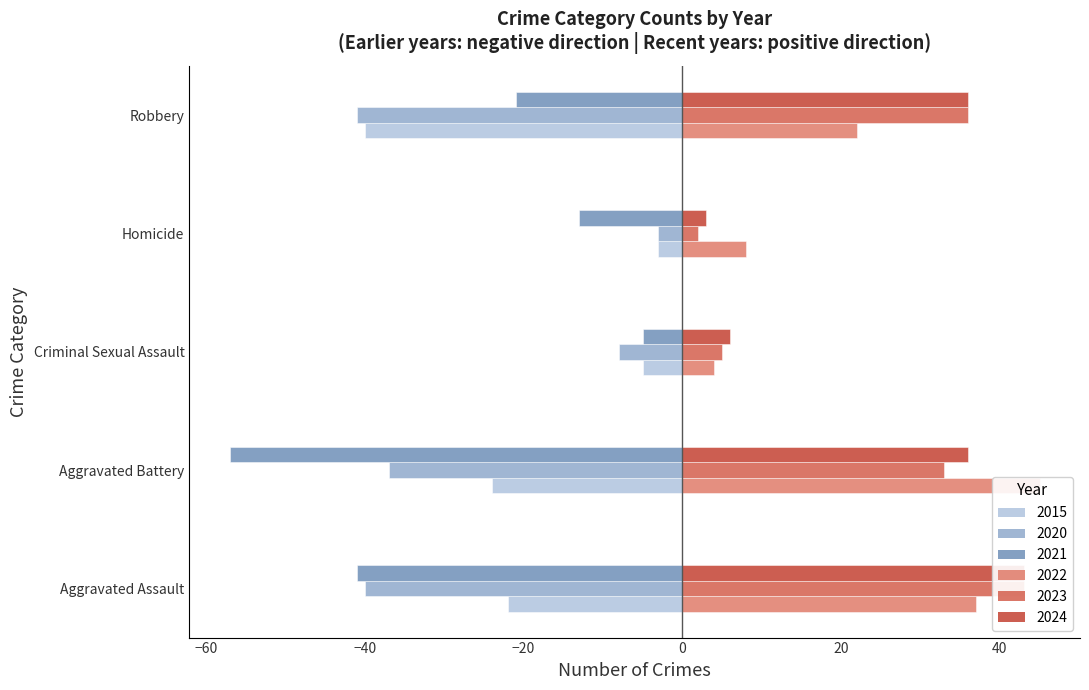

Reading left to right, transcribe all the data shown in this chart.

2015 (left): -22	-24	-5	-3	-40
2020 (left): -40	-37	-8	-3	-41
2021 (left): -41	-57	-5	-13	-21
2022 (right): 37	45	4	8	22
2023 (right): 43	33	5	2	36
2024 (right): 43	36	6	3	36